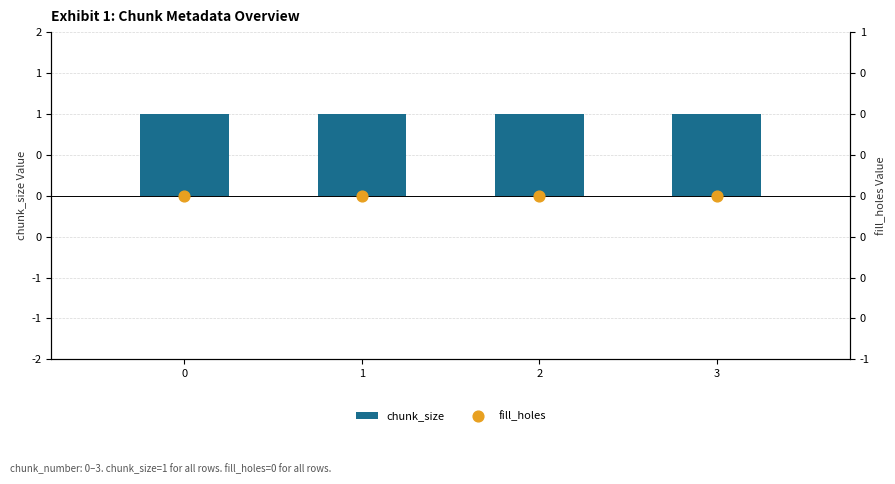

Which series has the largest total across all categories?

chunk_size